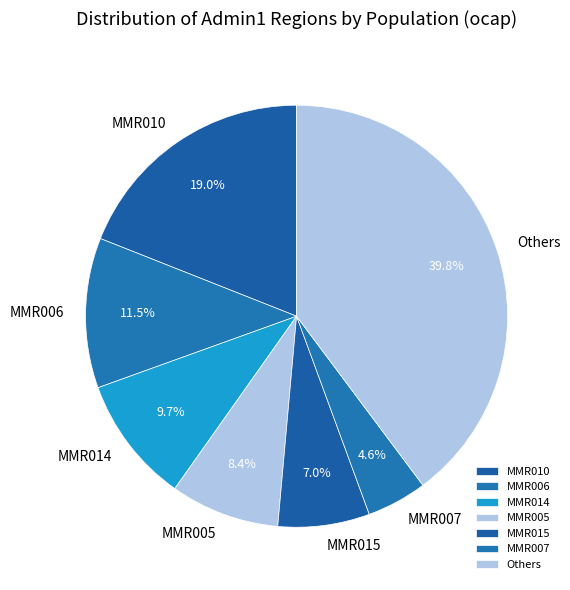

Is MMR006 the majority of the pie?

No